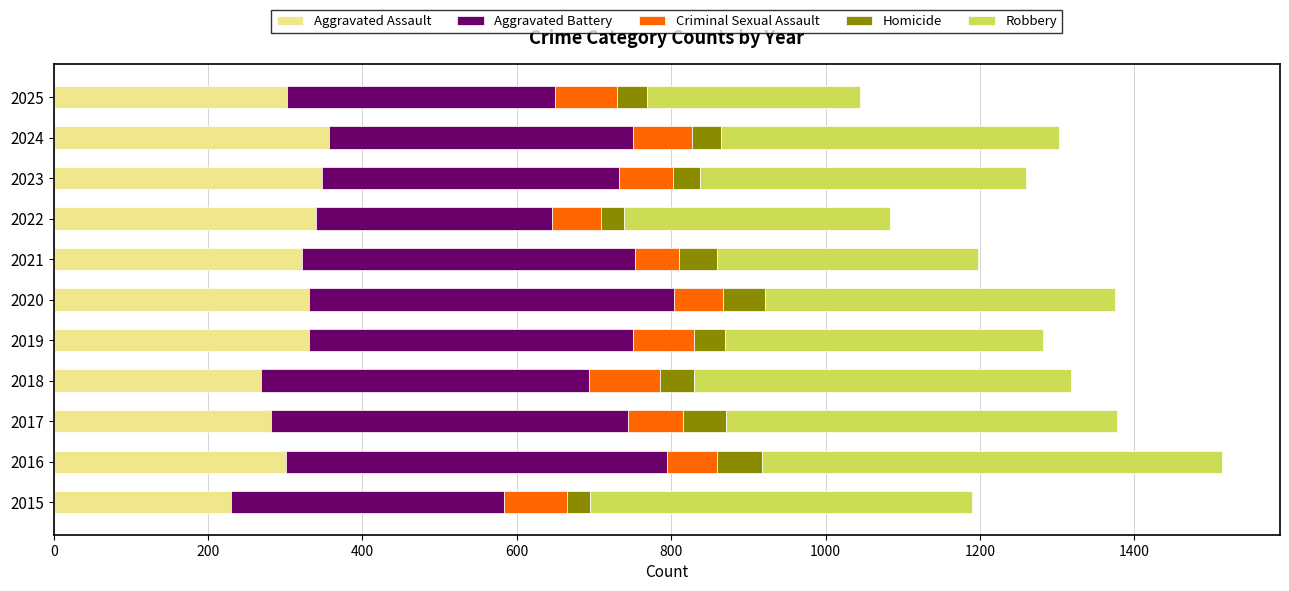

Which category has the lowest value in the Aggravated Assault series?

2015